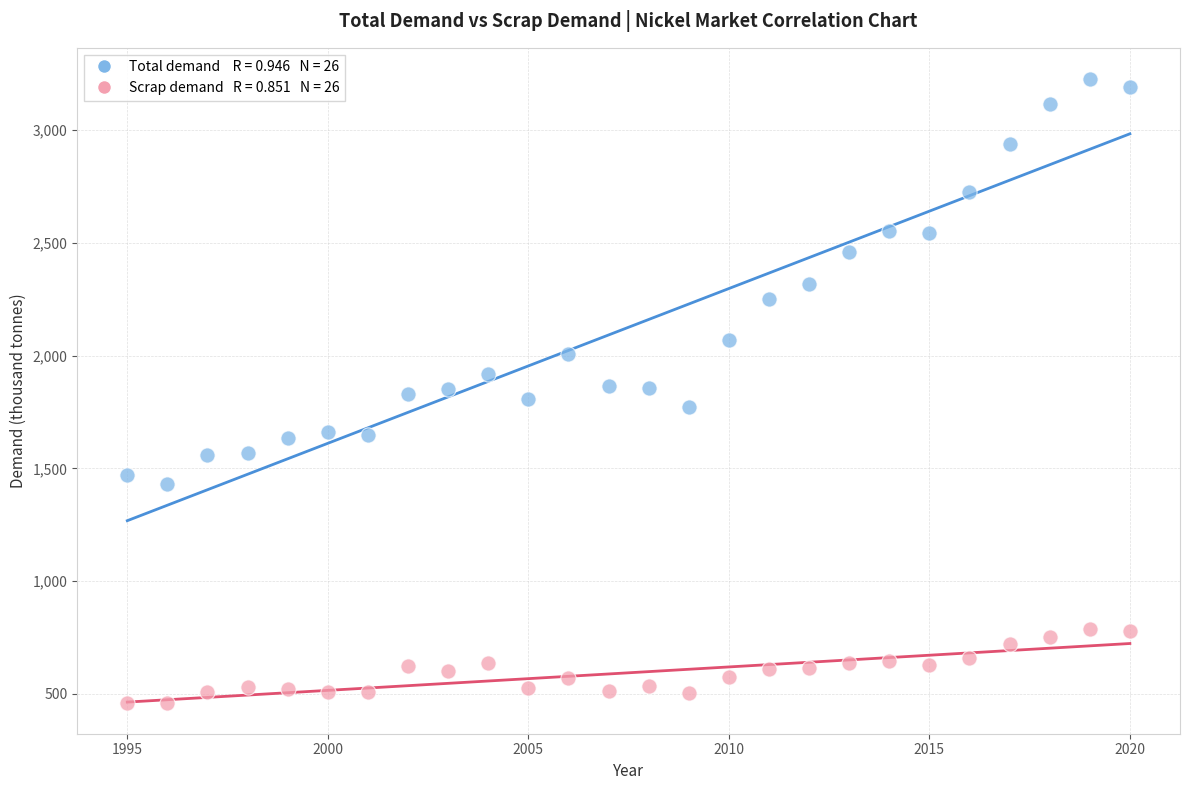

Across all data points, what is the range of Y values (max minus min)?

2765.4